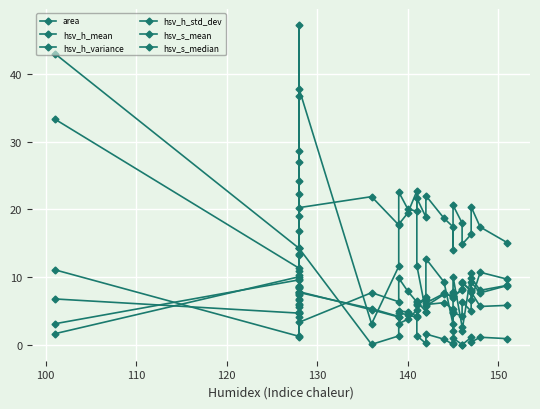

Reading left to right, list all the values displayed in this chart.

area: 6.8	4.7	4.9	4.2	4.8	5.6	6.1	3.4	7.7	6.4	9.9	7.9	6.3	6.4	4.9	6.0	6.2	5.3	2.1	4.8	4.3	6.4	5.0	7.8	5.7	5.9
hsv_h_mean: 43.0	14.2	16.8	28.6	13.3	19.0	14.4	20.3	21.9	17.7	22.6	20.1	19.7	21.6	18.9	22.0	18.7	17.4	13.9	20.6	18.0	14.8	16.3	20.4	17.4	15.1
hsv_h_variance: 11.1	1.3	7.3	22.3	5.9	13.4	1.2	14.2	0.1	1.3	3.2	3.8	5.2	1.4	0.2	1.6	0.9	0.1	0.2	1.0	0.1	0.0	1.1	0.4	1.2	0.9
hsv_h_std_dev: 33.3	11.3	27.1	47.2	24.2	36.6	11.0	37.7	3.1	11.6	17.8	19.5	22.7	11.7	4.9	12.7	9.3	3.0	4.9	10.1	2.7	2.1	10.6	6.6	10.7	9.7
hsv_s_mean: 3.1	9.6	9.7	6.8	8.6	7.5	8.5	7.7	5.4	4.2	5.0	4.9	4.2	6.0	7.0	5.7	7.5	7.3	7.8	7.2	8.1	9.1	8.1	9.3	7.7	8.8
hsv_s_median: 1.7	10.1	10.3	6.7	8.7	7.8	8.5	7.9	5.2	4.1	4.7	4.5	4.1	5.9	6.7	6.2	7.6	7.1	7.7	7.0	8.3	9.3	7.9	9.9	8.1	8.8